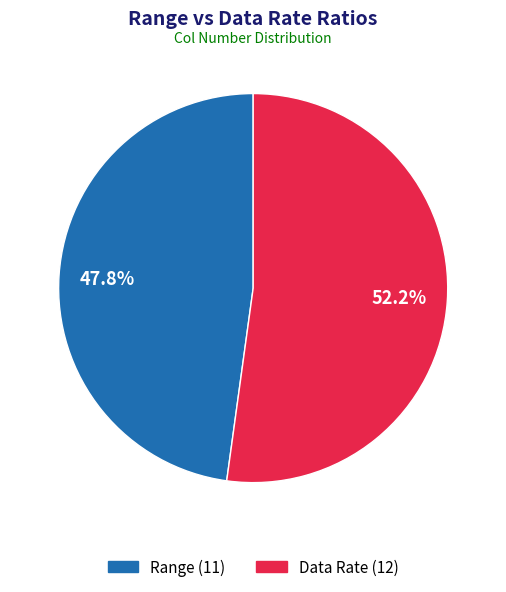

Combined, do Range and Data Rate account for over 50%?

Yes